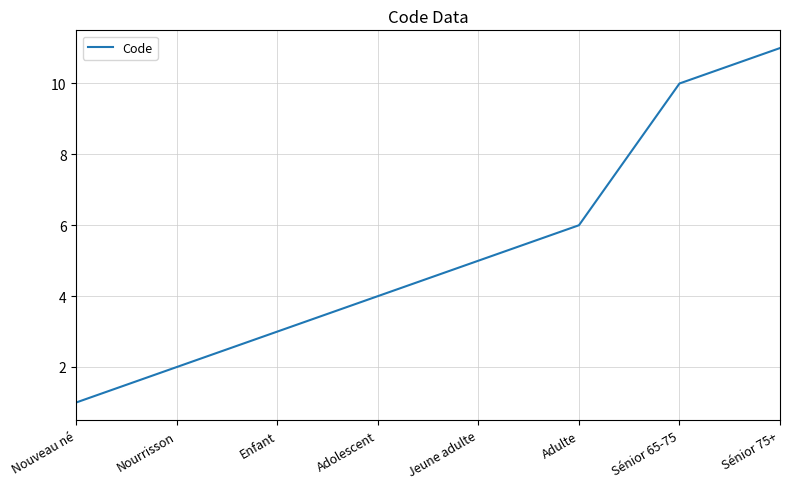

Reading left to right, extract all data points from this chart.

Nouveau né=1	Nourrisson=2	Enfant=3	Adolescent=4	Jeune adulte=5	Adulte=6	Sénior 65-75=10	Sénior 75+=11